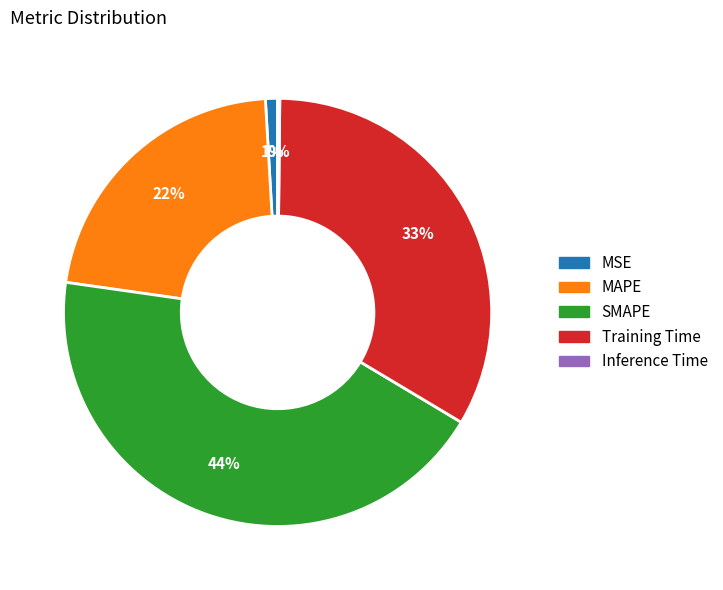

True or false: Training Time accounts for 33% of the total.

True